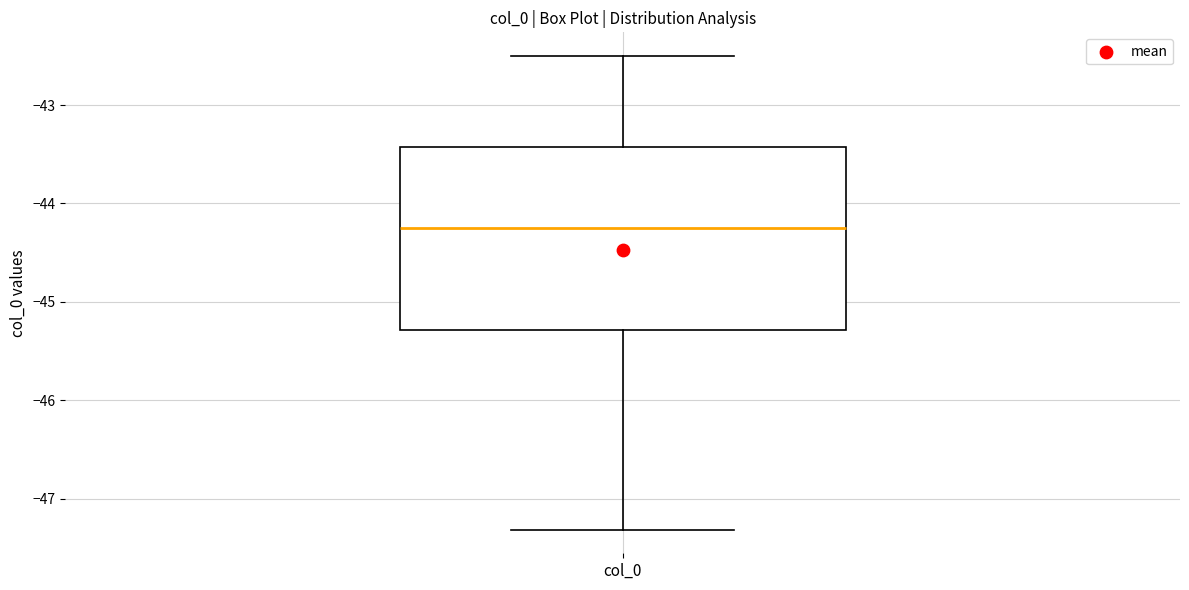

Where is the lower edge of the box for col_0 on the y-axis? The values are not printed on the chart, so give them approximately, as read against the axis.

-45.3